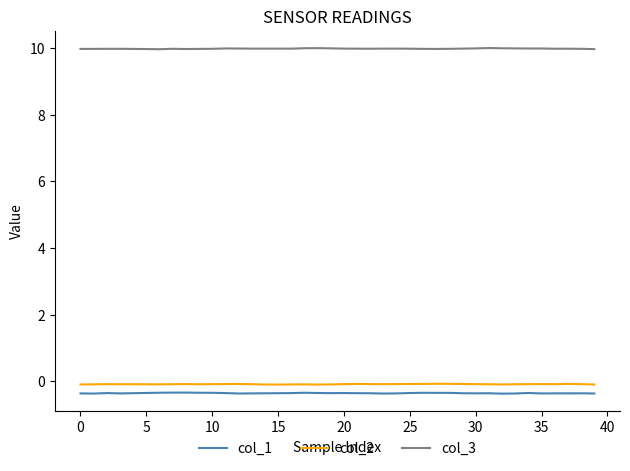

What is the average value of the col_1 series?

-0.4